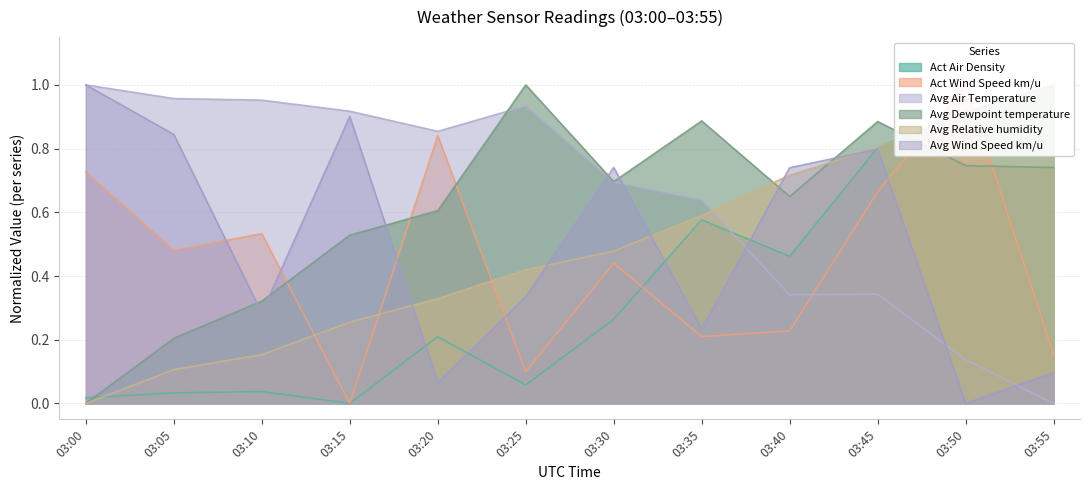

Which series has the widest spread of values?

Act Air Density